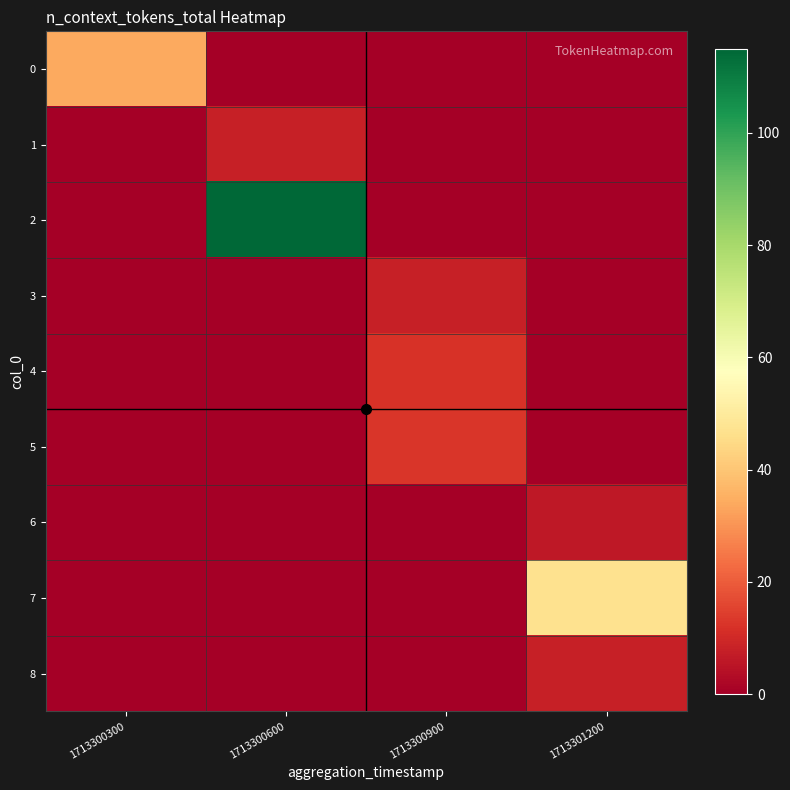

List the series in order of their peak value, highest first.

2, 7, 0, 5, 4, 1, 3, 8, 6